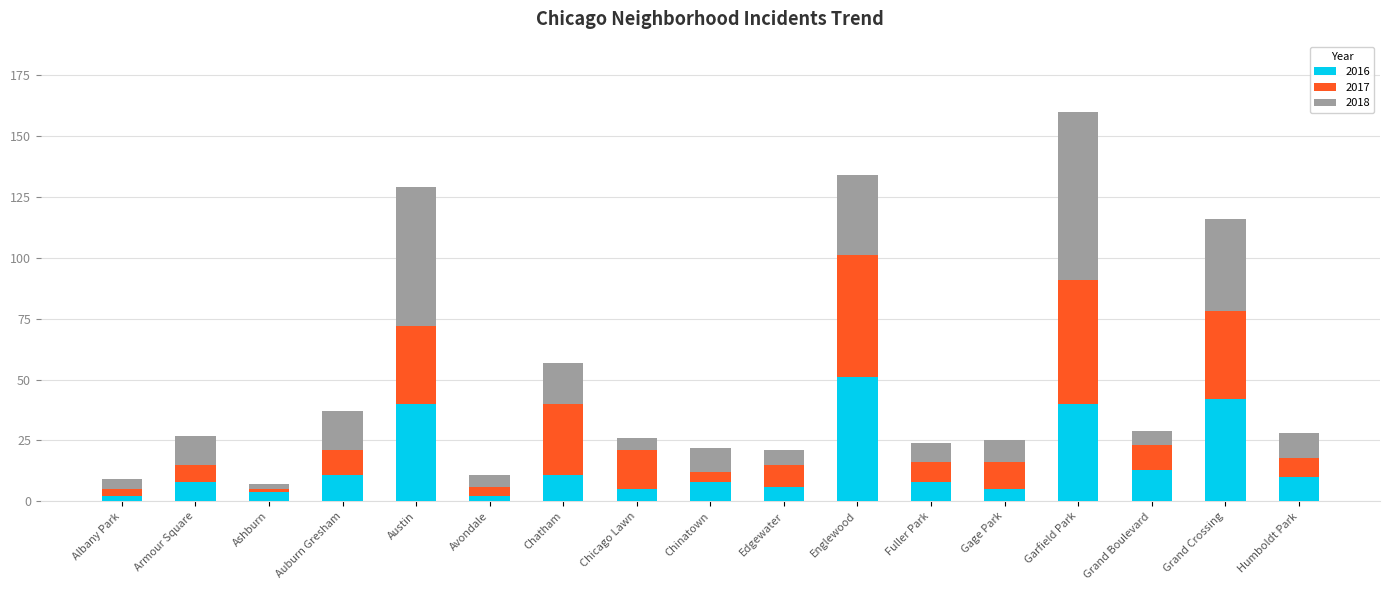

What is the lowest value of the 2016 series?

2